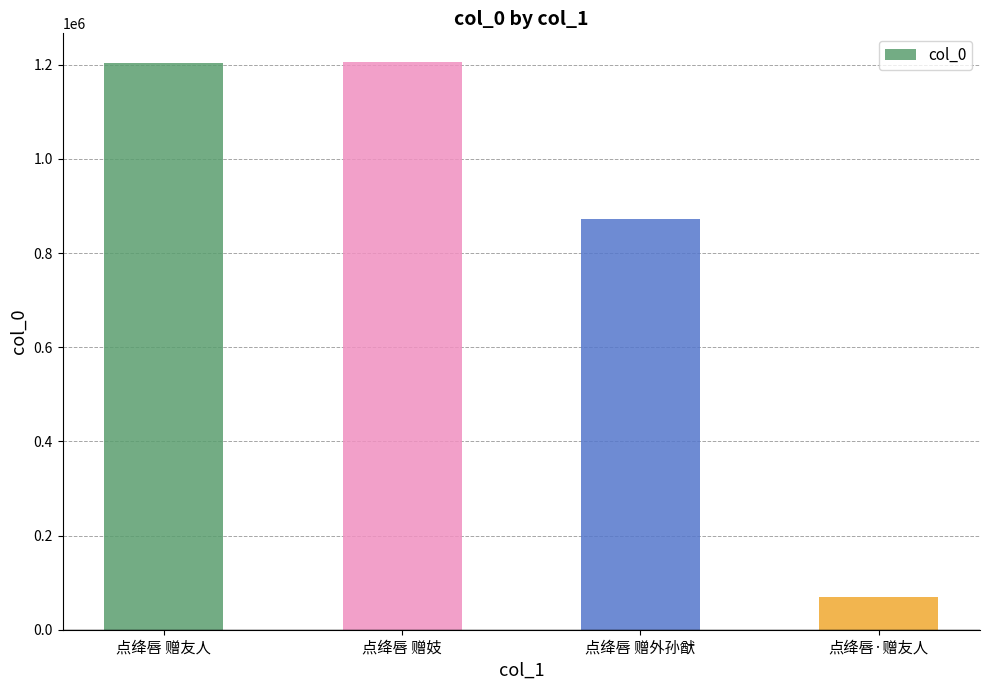

True or false: the data shows 1206456 at 点绛唇 赠妓.

True